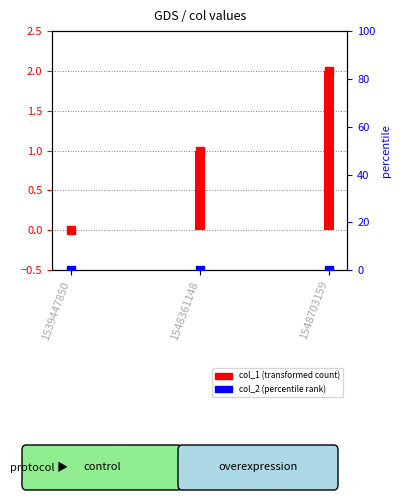

At 1548703159, list the series in order from smallest to largest.

col_2, col_1